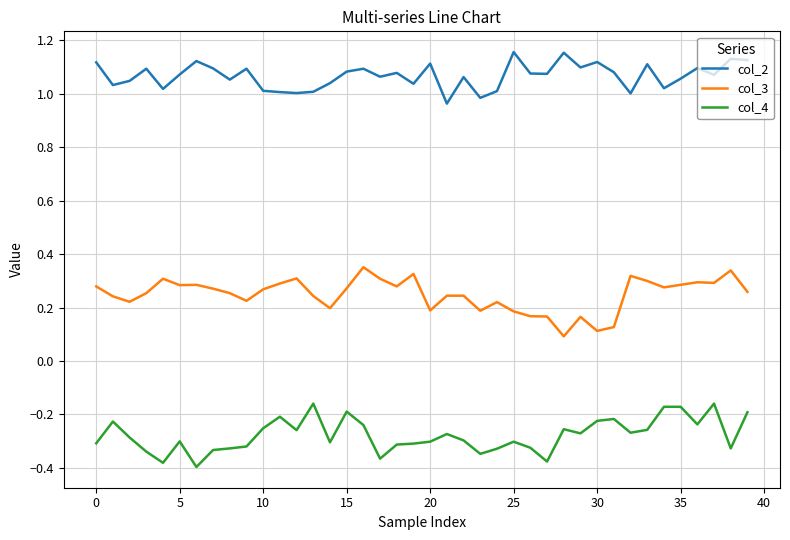

True or false: col_2 and col_3 intersect in this chart.

False